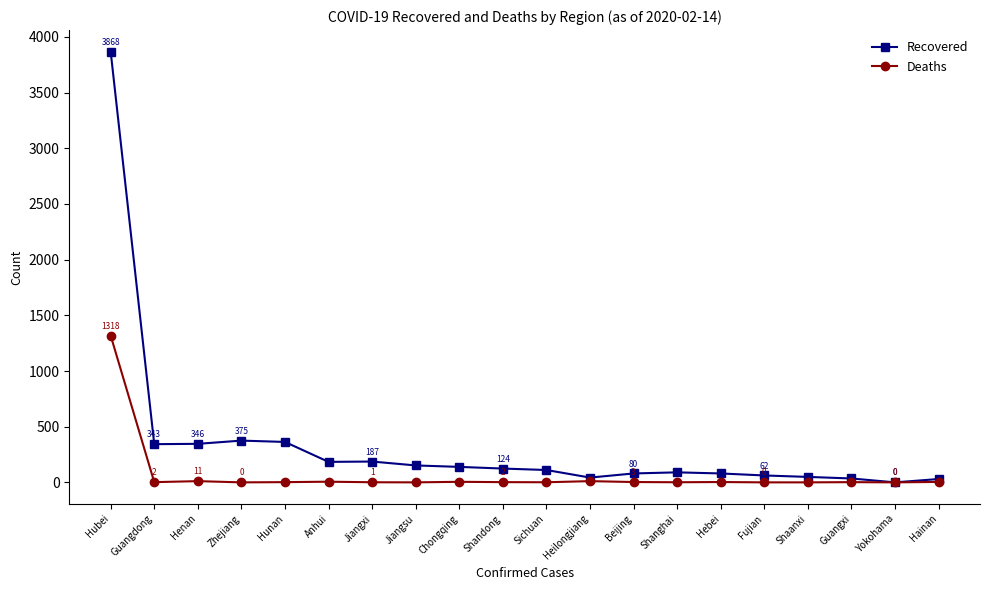

Which category has the highest value in the Recovered series?

Hubei